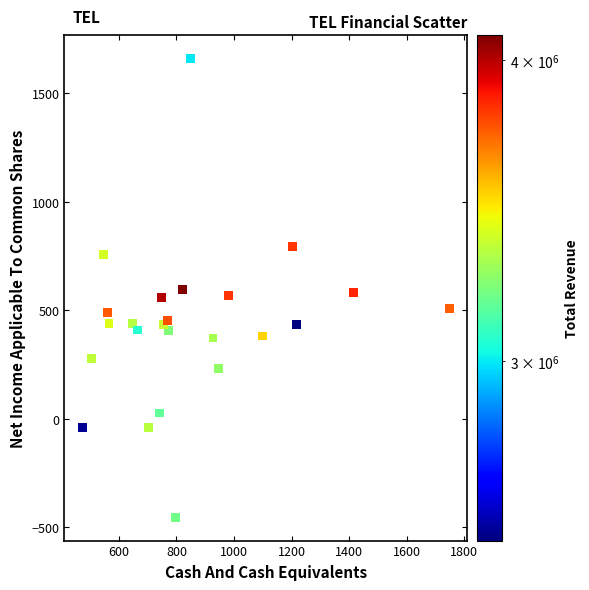

What is the range of X values (max minus min)?

1274